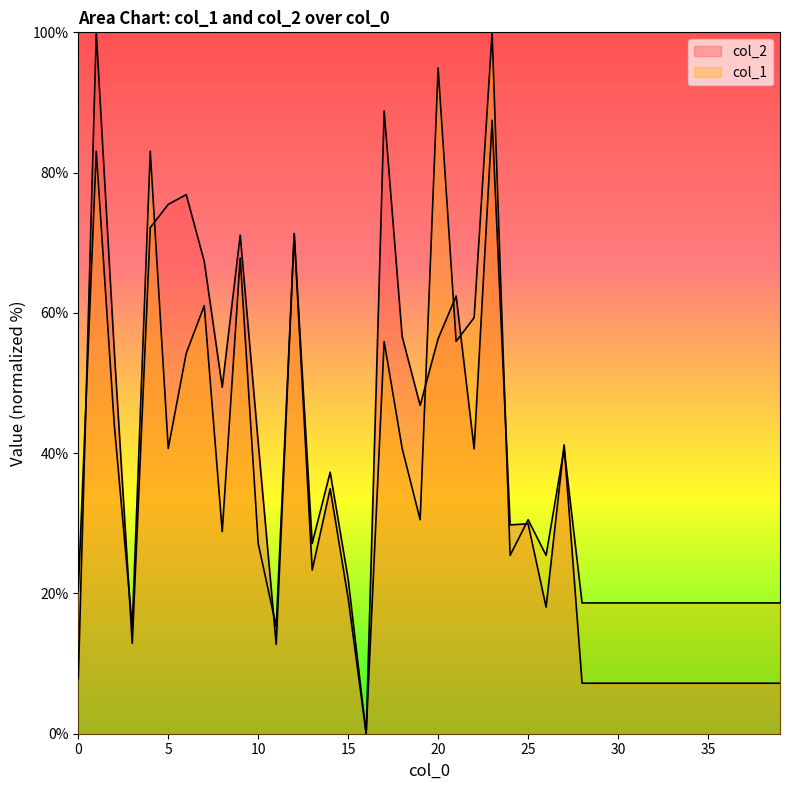

At which category is the sum across all series the highest?

23